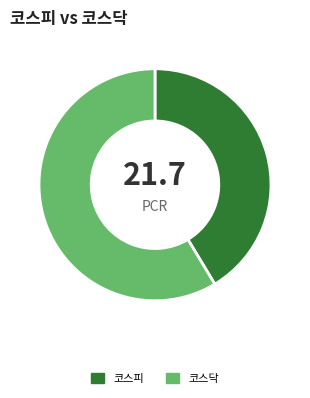

What is the largest slice in the pie chart?

코스닥